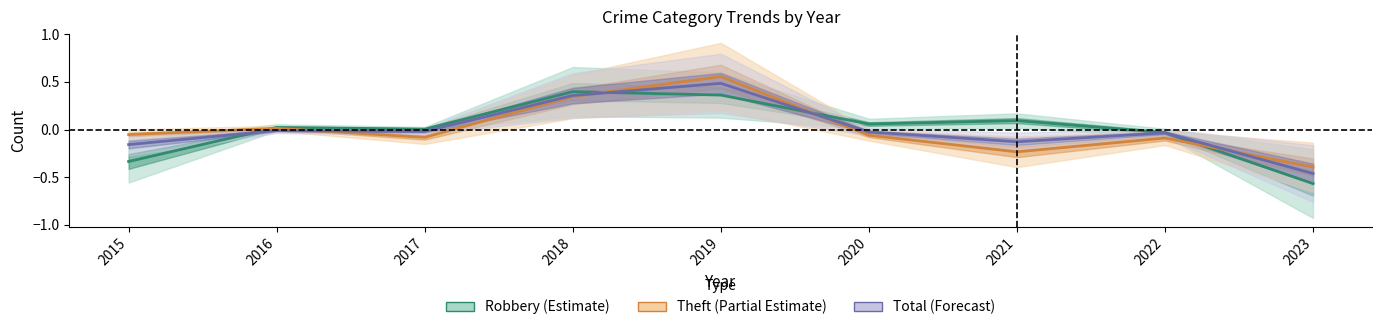

How many lines are shown in the chart?

3